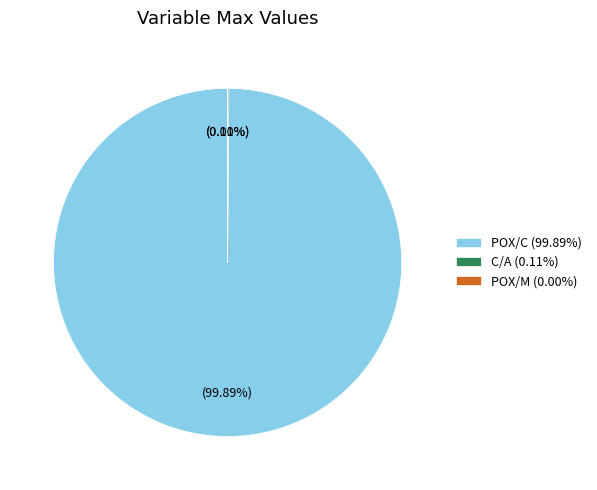

Is POX/C (99.89%) the majority of the pie?

Yes